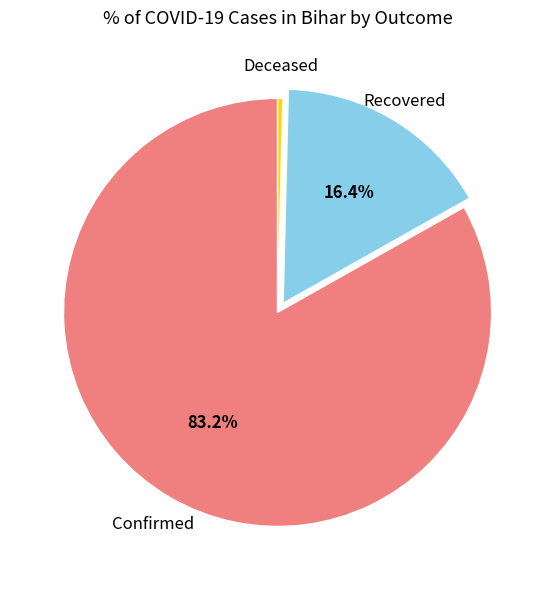

Is there any slice that represents more than half of the pie?

Yes